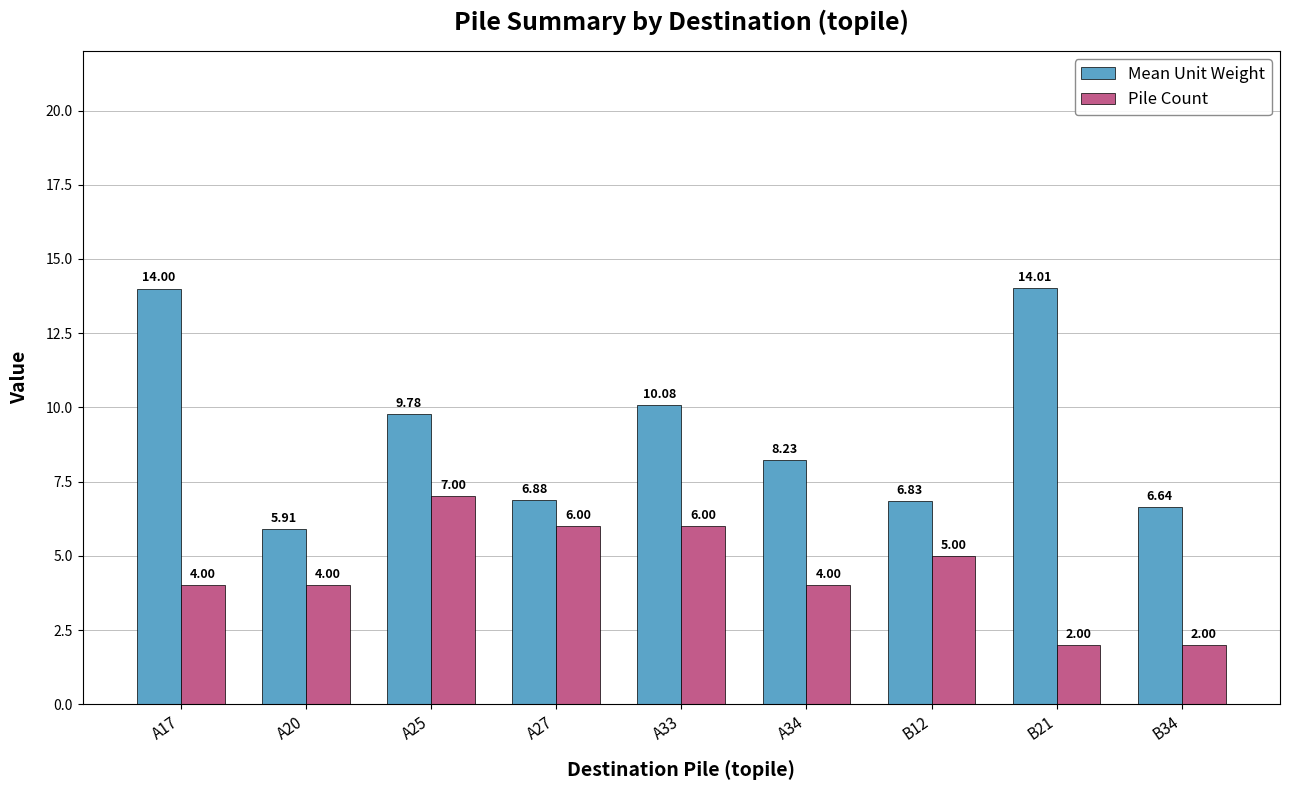

Count the Pile Count values in the range 4 to 6.

6